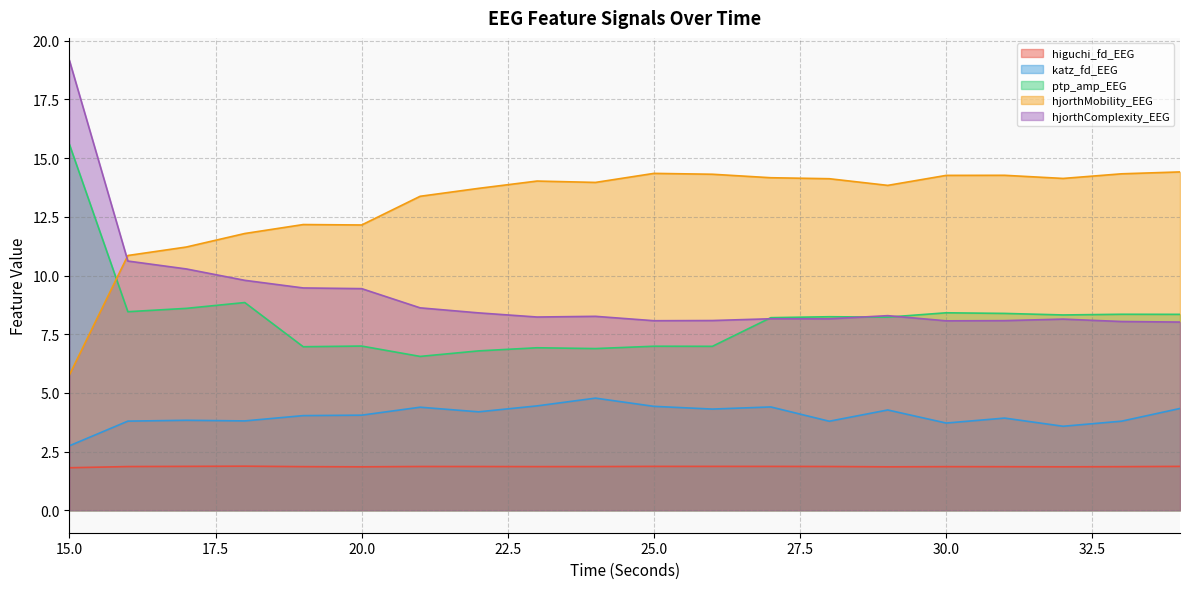

List the series in order of their peak value, highest first.

hjorthComplexity_EEG, ptp_amp_EEG, hjorthMobility_EEG, katz_fd_EEG, higuchi_fd_EEG